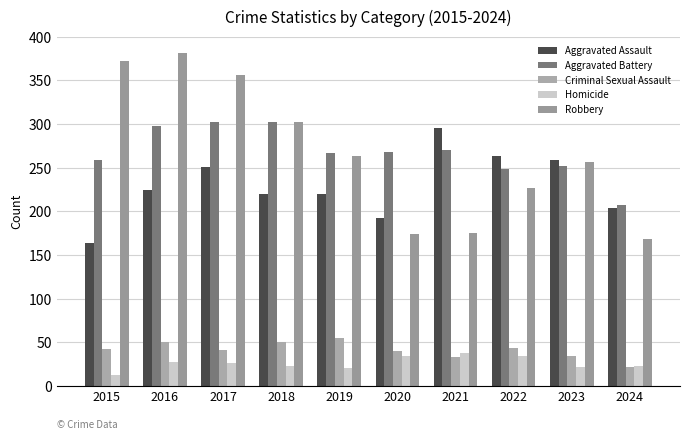

Rank the categories by Robbery value from lowest to highest.

2024, 2020, 2021, 2022, 2023, 2019, 2018, 2017, 2015, 2016